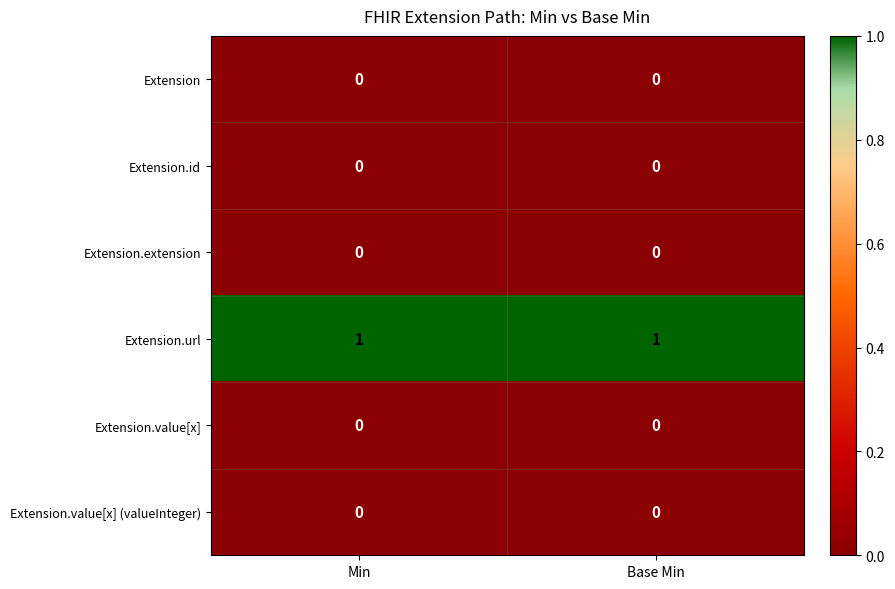

Which series has the largest total across all categories?

Extension.url